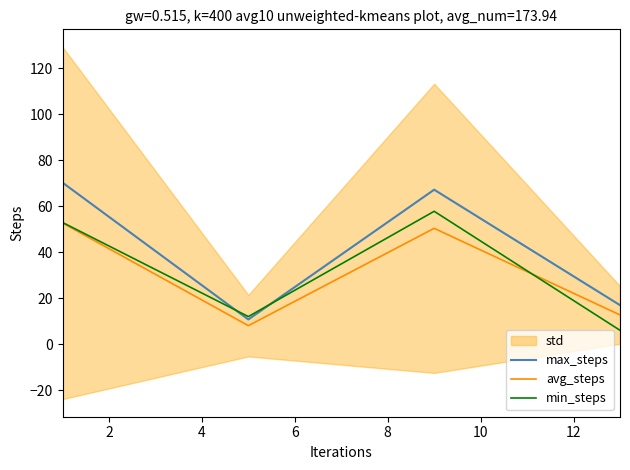

True or false: max_steps and avg_steps cross at least once.

False